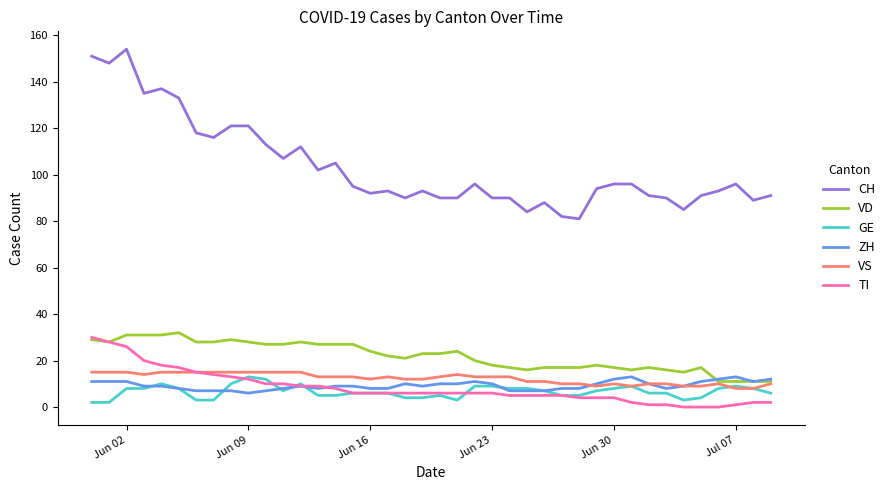

What is the maximum value for CH?

154